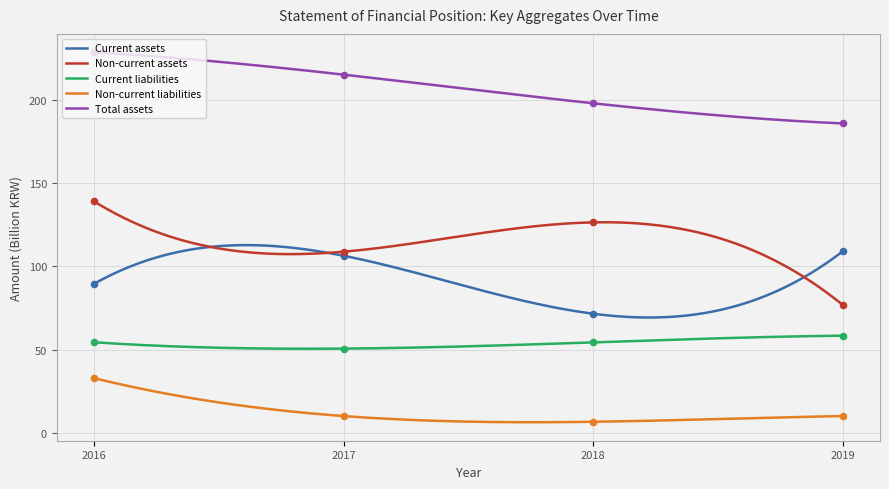

What are all the series names shown in the legend?

Current assets, Non-current assets, Current liabilities, Non-current liabilities, Total assets